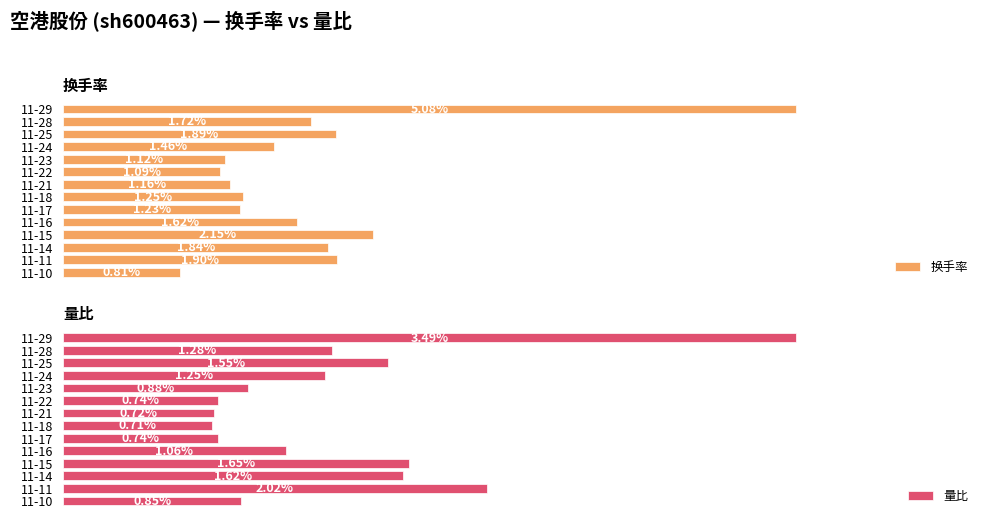

True or false: 量比 has a value of 0.7 at 11-17.

True